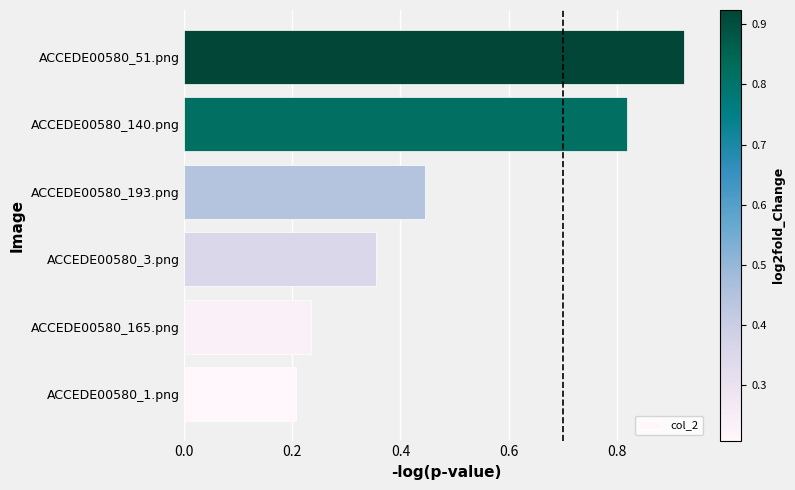

How many categories are shown in the chart?

6